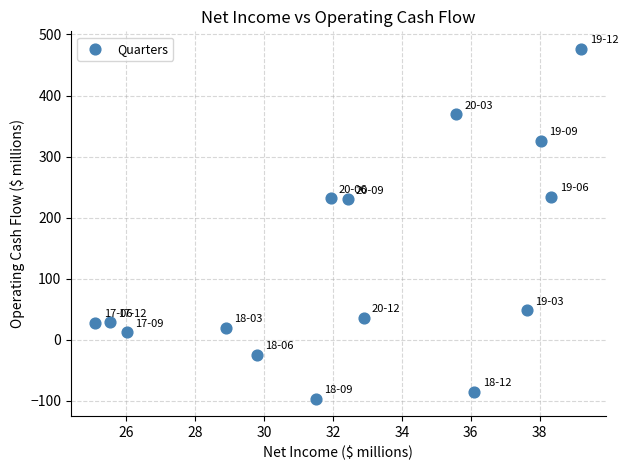

What is the range of Y values (max minus min)?

572.5